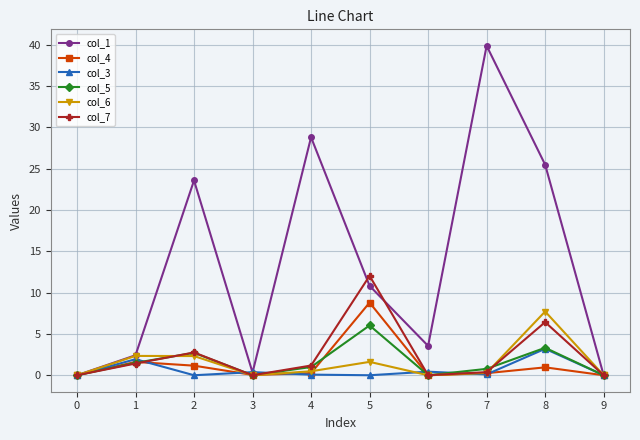

At which category does the chart reach its peak across all series?

7